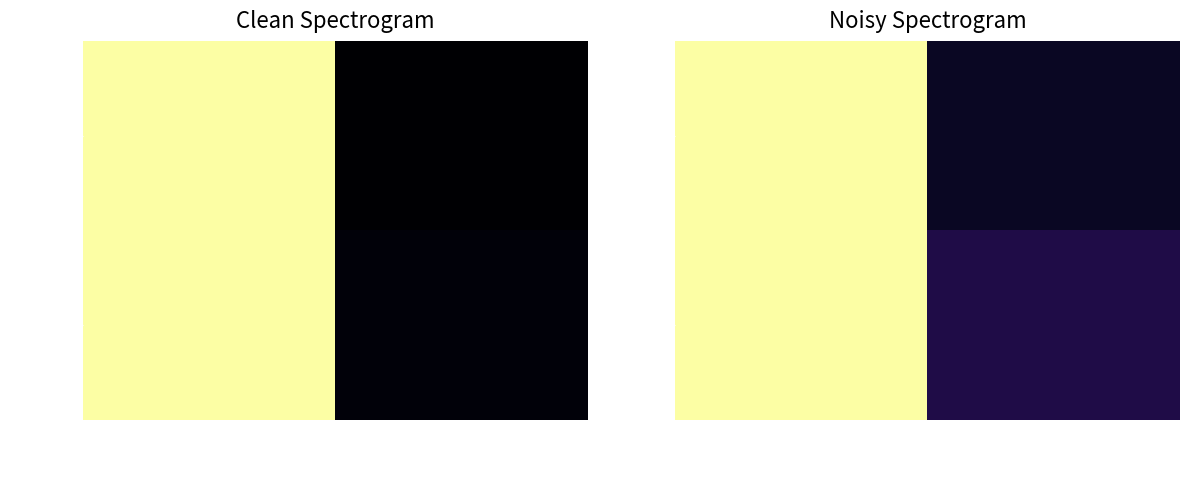

What is the sum of all 111950243 values?

1.1